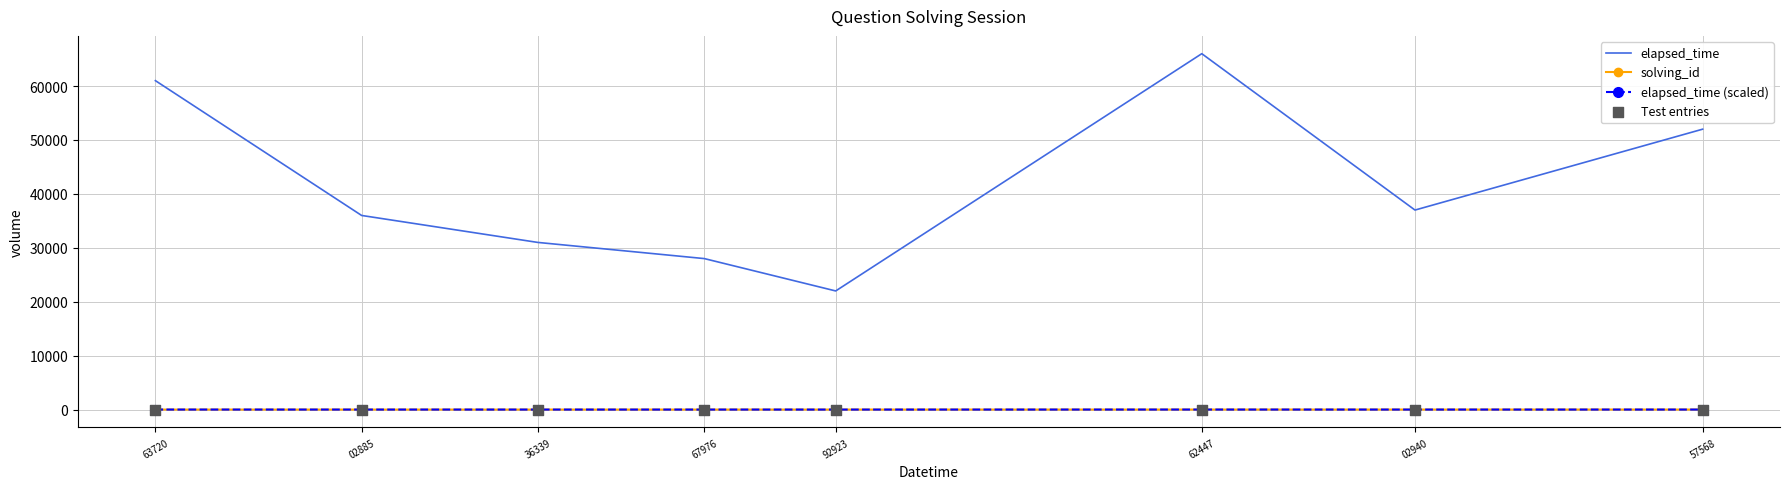

What is the total value across all series at 57568?

52013.2